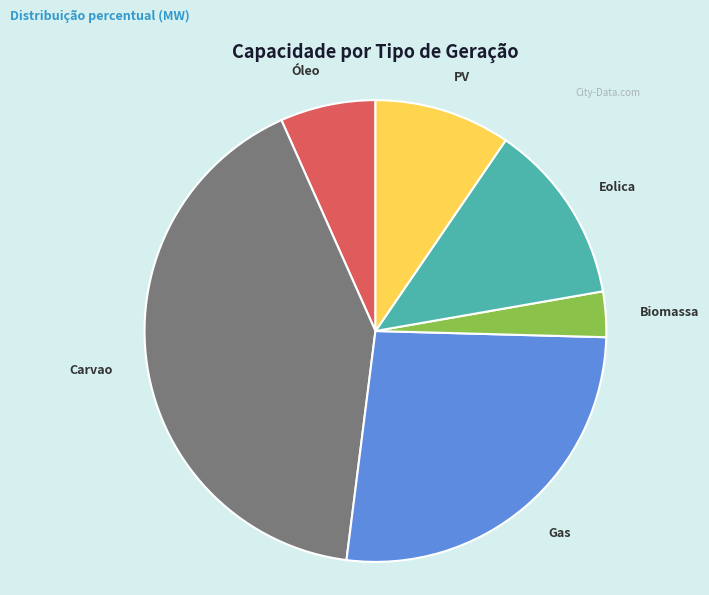

Which category has the biggest portion of the pie?

Carvao